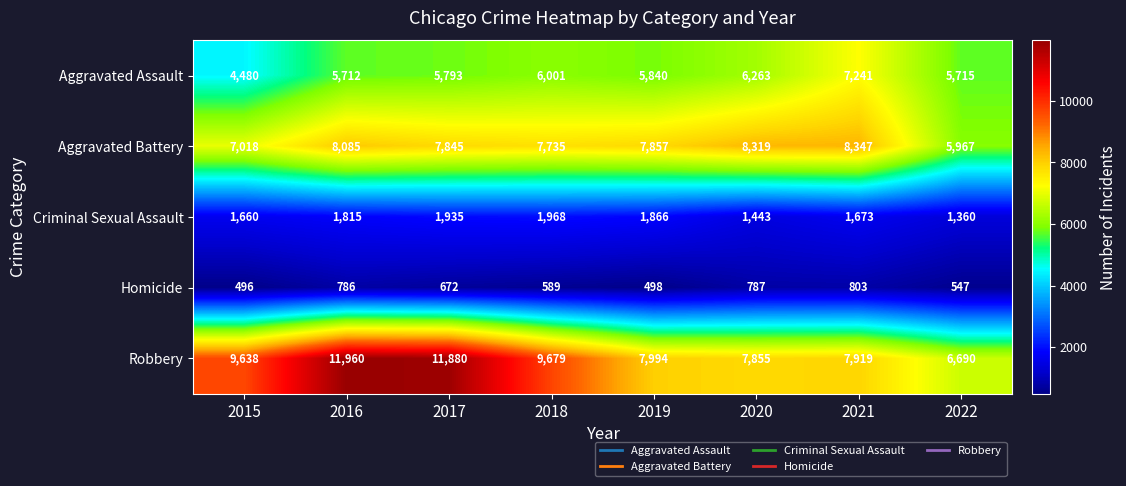

What is the difference between the maximum and minimum values in the Homicide series?

307